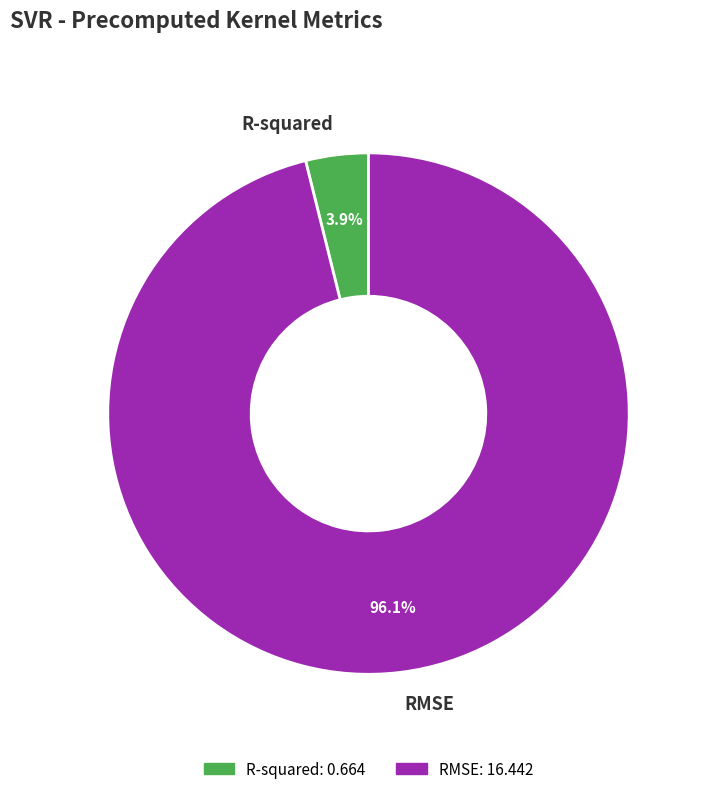

To the nearest percent, what is the difference between the largest and smallest slice percentages?

92%